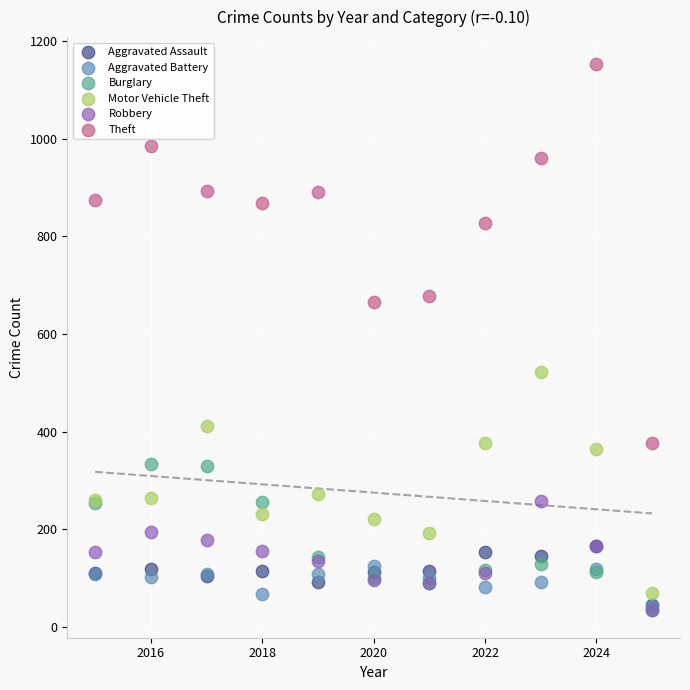

In the Theft series, what Y value is closest to 764?

827